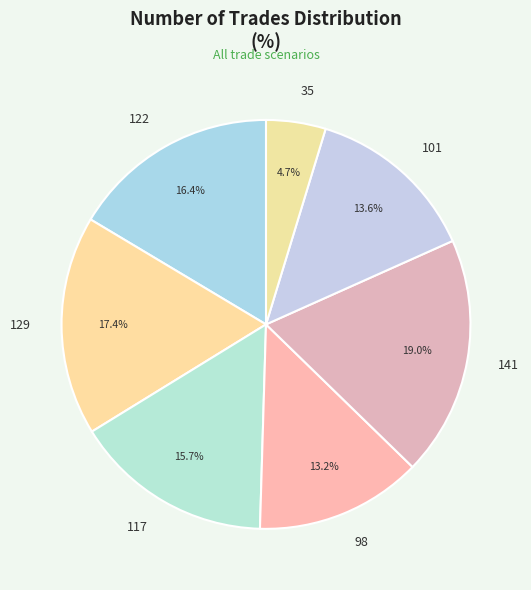

To the nearest percent, what is the combined percentage of 98 and 117?

29%